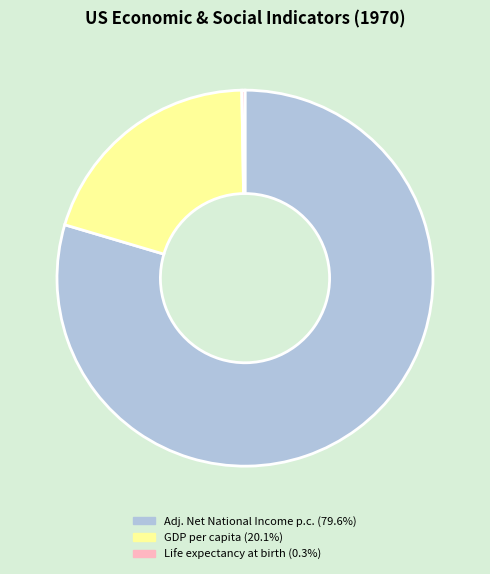

Is there a majority slice in this chart?

Yes